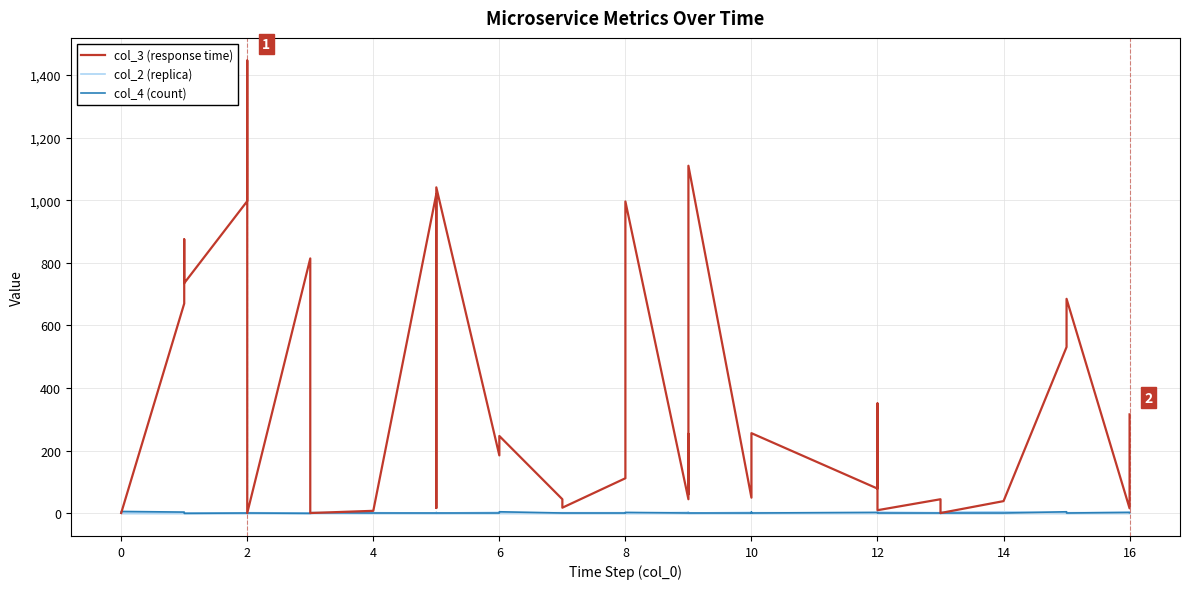

Reading right to left, extract all data points from this chart.

col_3 (response time): 316	16	685	531	39	1	26	45	10	351	79	256	141	50	1110	61	254	45	996	112	18	45	247	185	1041	17	1020	8	1	814	1	819	1446	997	735	875	829	670	1	1
col_2 (replica): 3	3	2	2	5	4	3	2	4	3	2	2	3	3	1	4	2	3	1	2	2	2	2	3	1	3	1	2	2	1	2	1	1	1	1	1	1	1	1	1
col_4 (count): 2	3	1	5	1	1	0	1	1	3	3	1	4	1	1	1	1	1	3	1	1	1	5	1	1	1	1	1	2	0	1	0	1	1	0	1	1	4	6	1